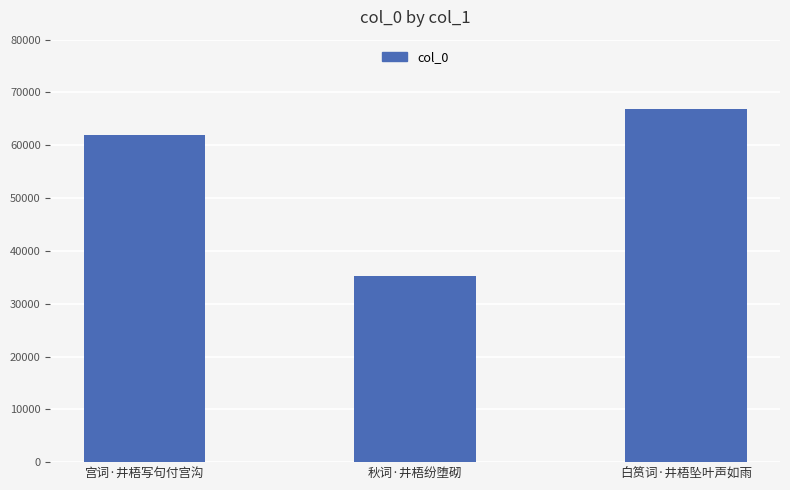

What is the ratio of the value at 秋词·井梧纷堕砌 to the value at 宫词·井梧写句付宫沟?

0.6